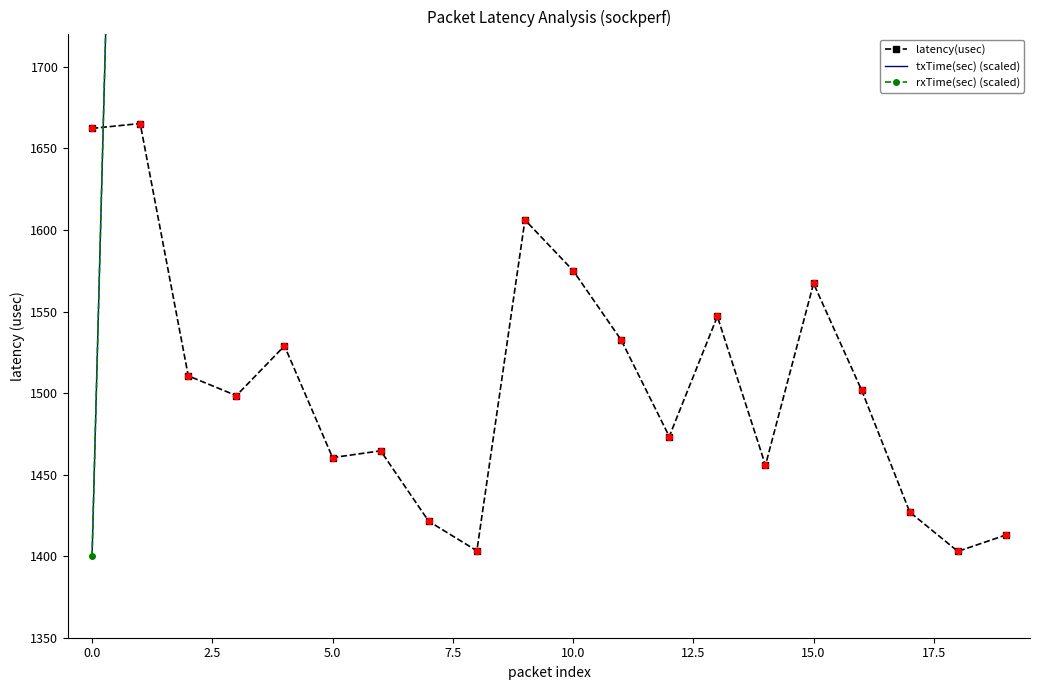

What are all the series names shown in the legend?

latency(usec), txTime(sec) (scaled), rxTime(sec) (scaled)